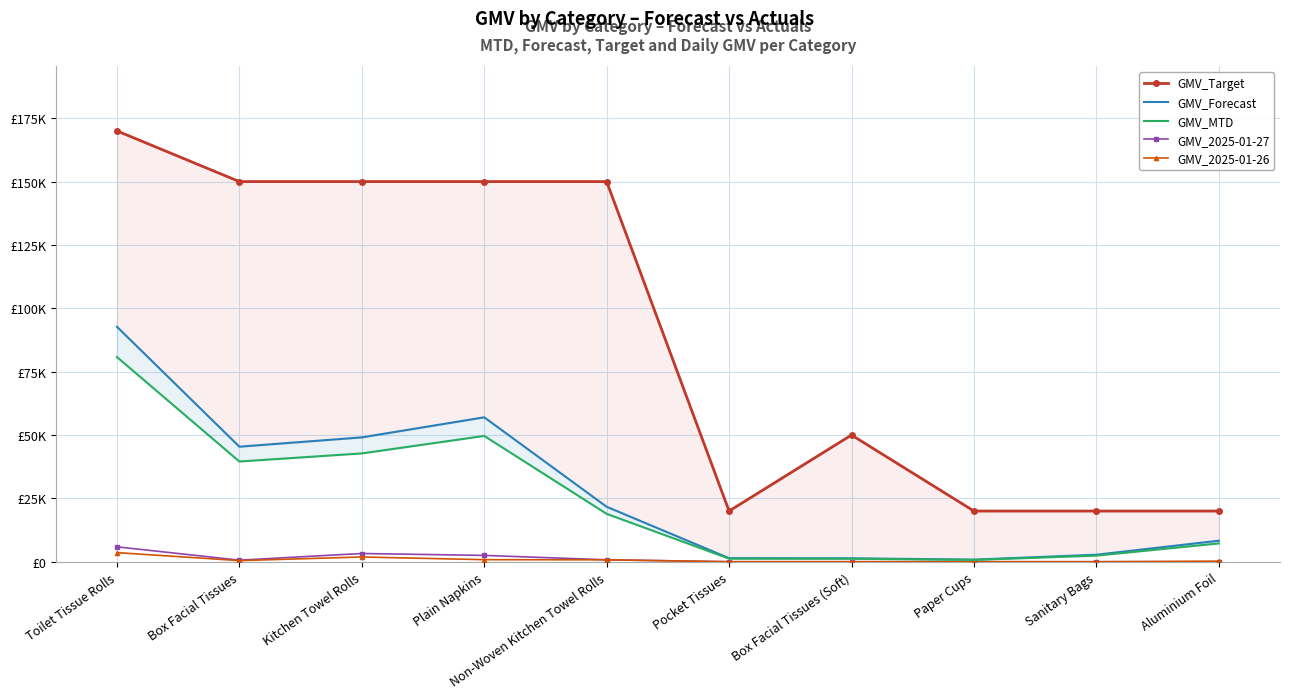

Reading left to right, list all the values displayed in this chart.

GMV_Target: 170000	150000	150000	150000	150000	20000	50000	20000	20000	20000
GMV_Forecast: 92721	45399	49071	56991	21690	1408	1357	834	2767	8299
GMV_MTD: 80757	39541	42739	49637	18891	1226	1182	726	2410	7228
GMV_2025-01-27: 5879	620	3246	2498	765	0	0	0	0	0
GMV_2025-01-26: 3594	438	1875	810	758	0	0	0	0	220